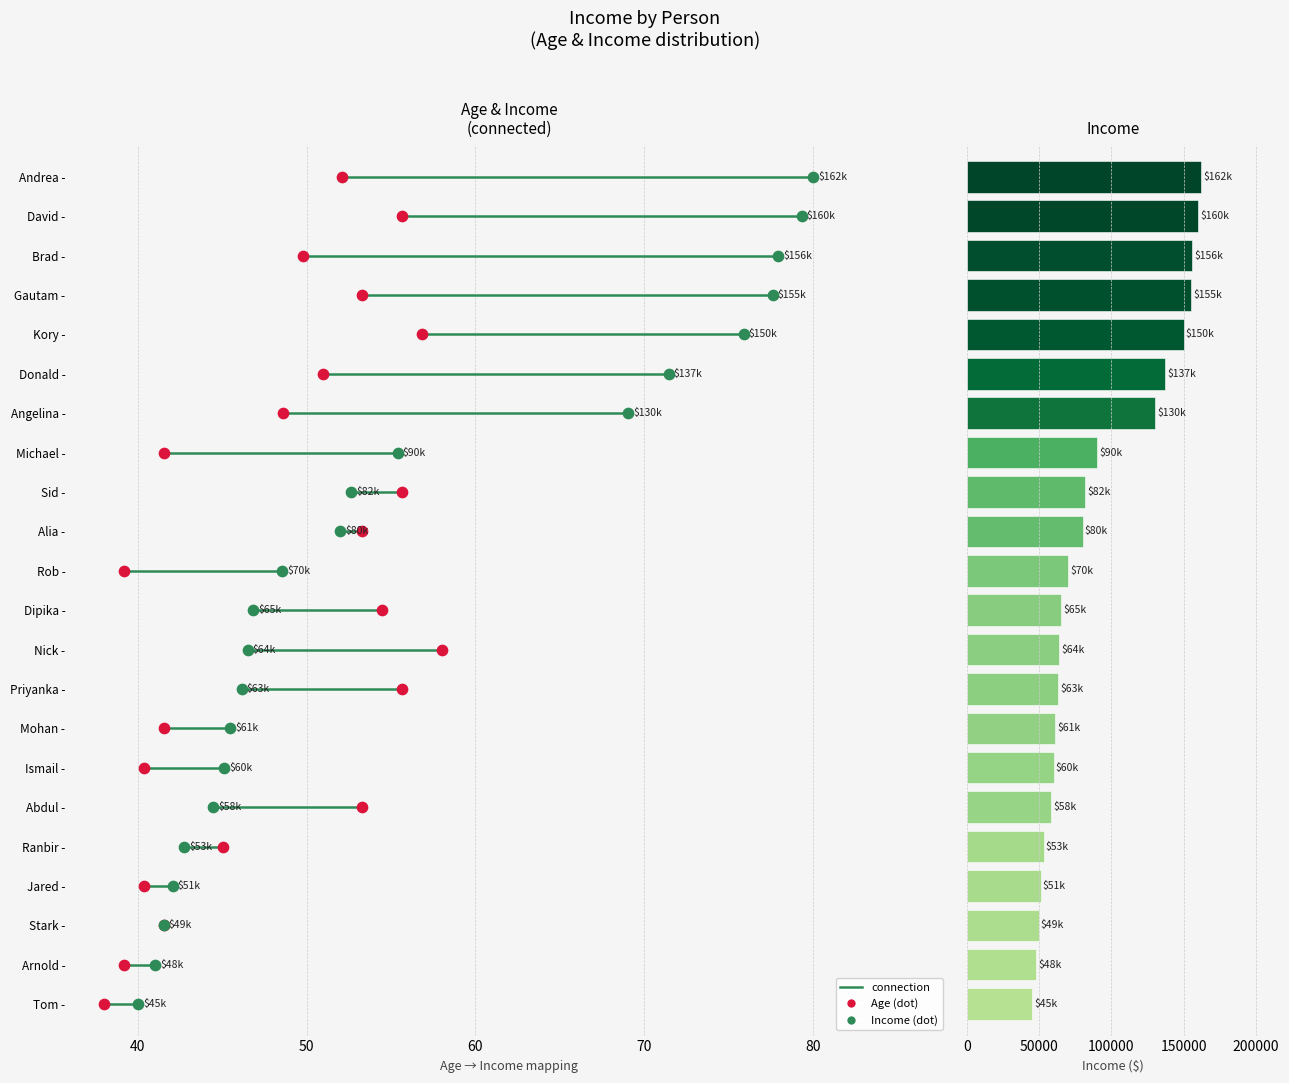

Between Jared - and Sid -, which is larger?

Sid -